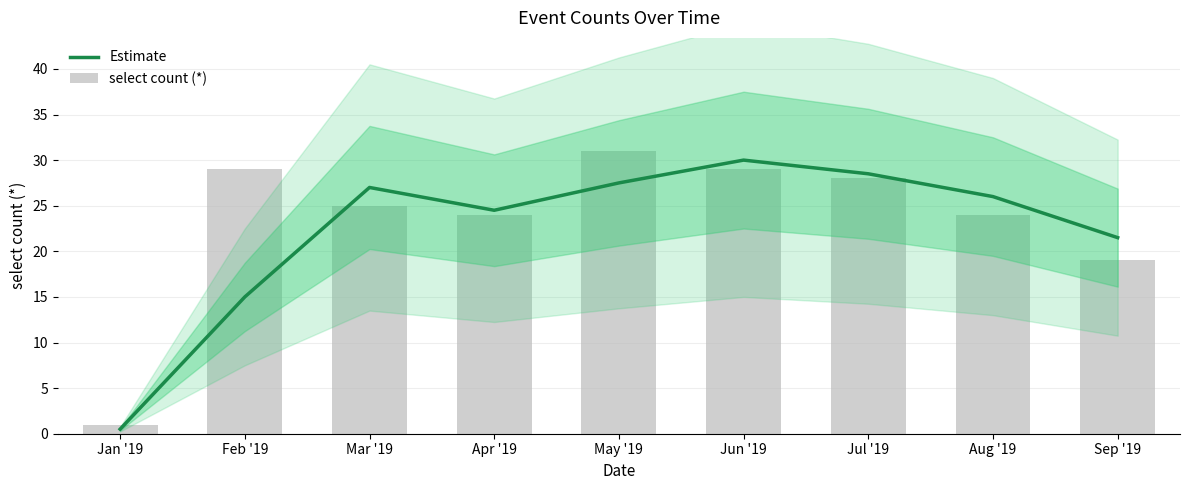

What are all the series names shown in the legend?

Estimate, select count (*)